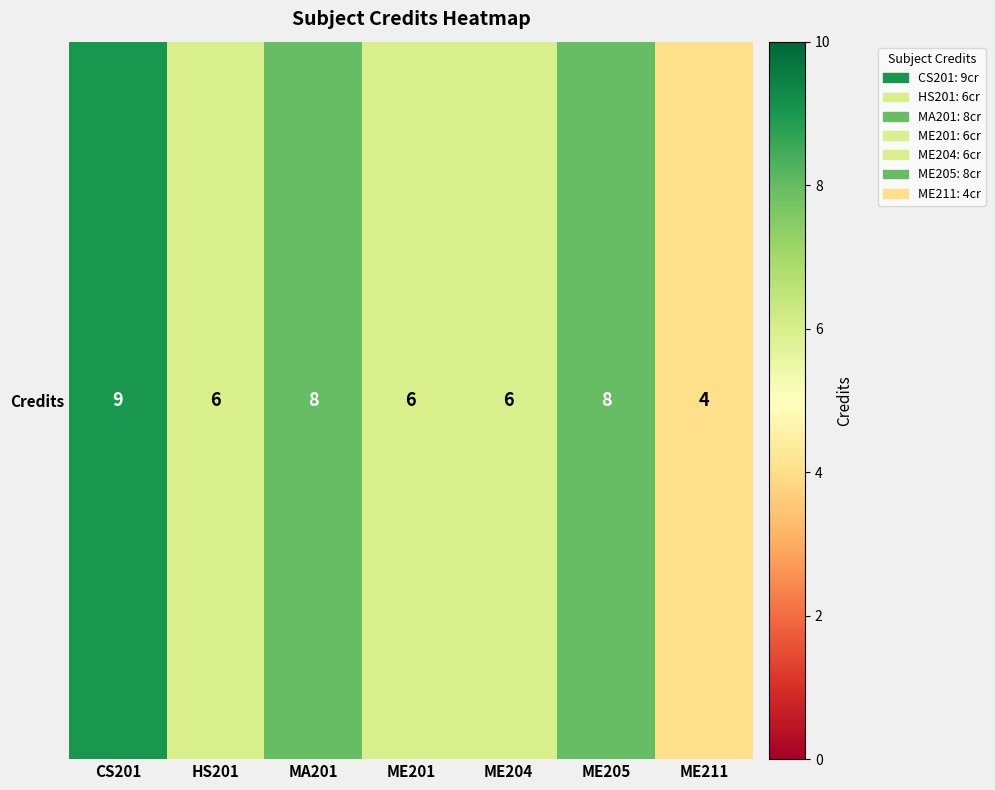

Between ME211 and ME201, which is larger?

ME201